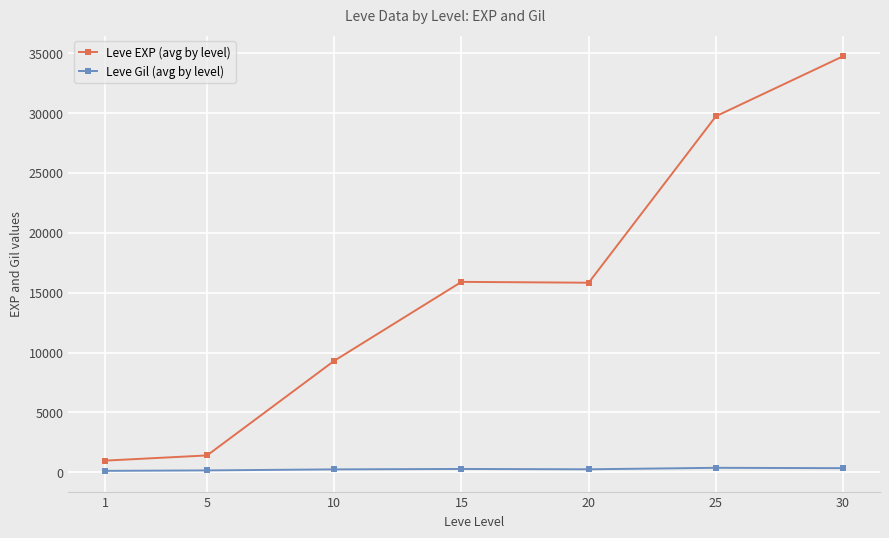

What value does the Leve Gil (avg by level) series have at 10?

245